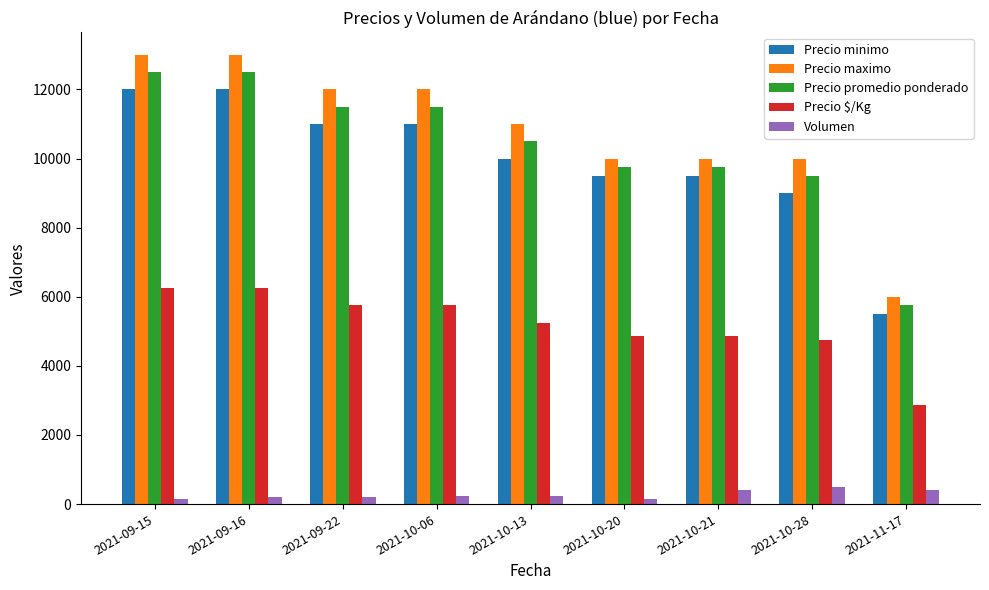

Is the value of Precio promedio ponderado at 2021-11-17 greater than the value of Precio minimo at 2021-10-06?

No